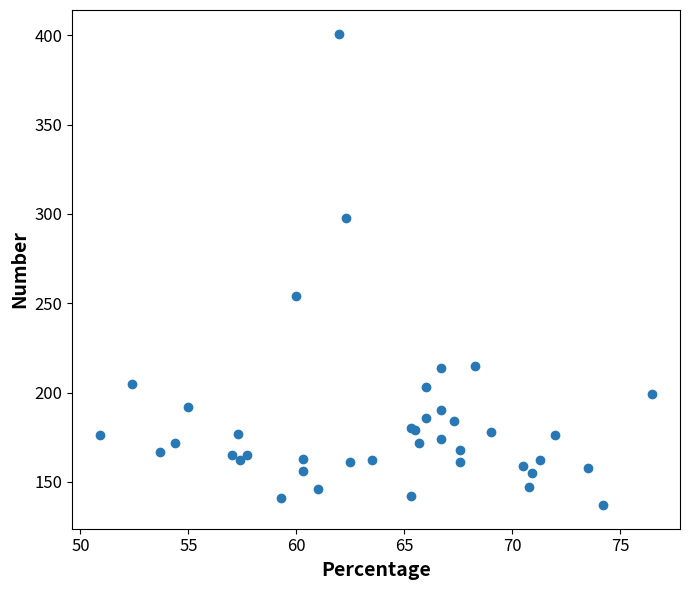

What Y value in the scatter plot is closest to 269?

254